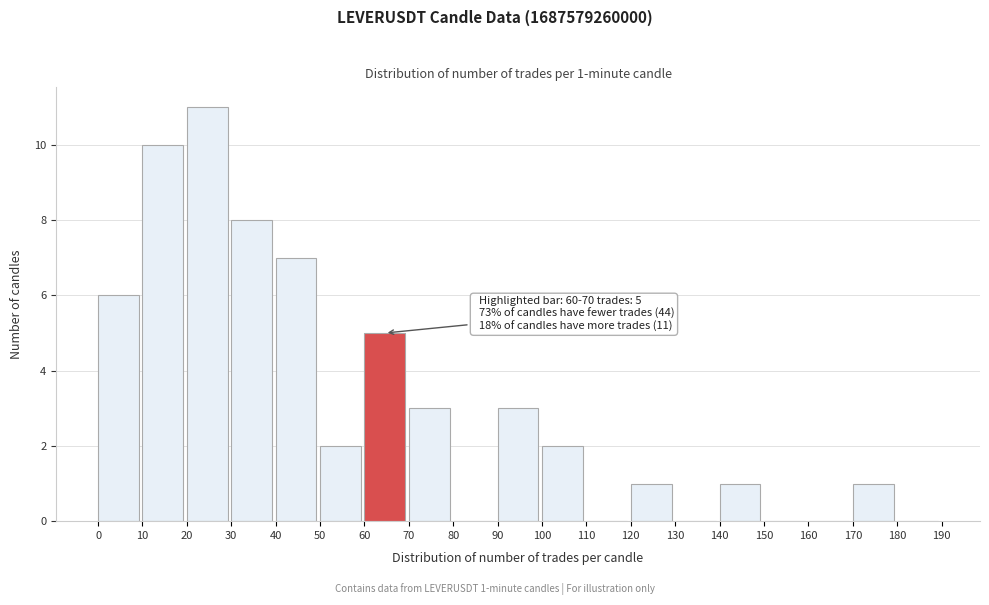

Over which range of the x-axis is the bar tallest?

20 to 30